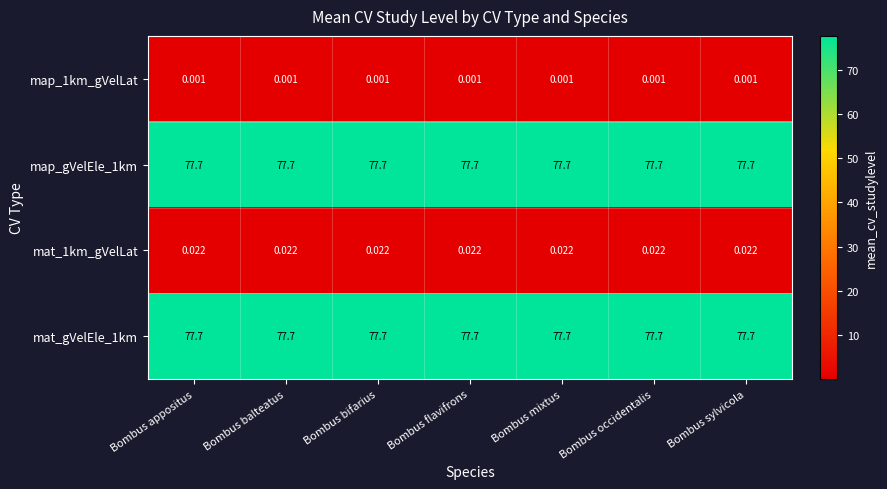

What is the total value across all series at Bombus bifarius?

155.4